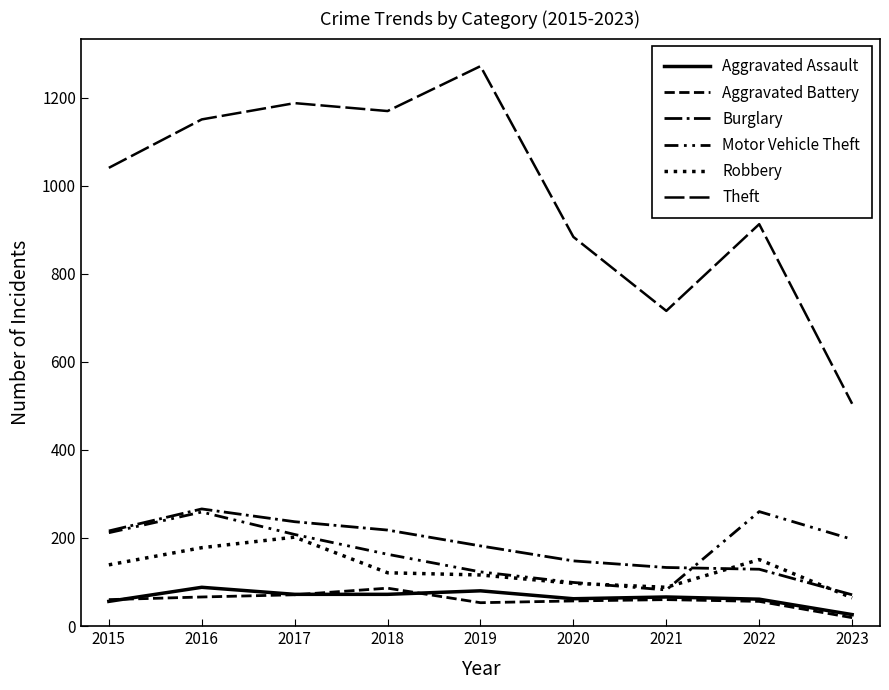

How many lines are shown in the chart?

6